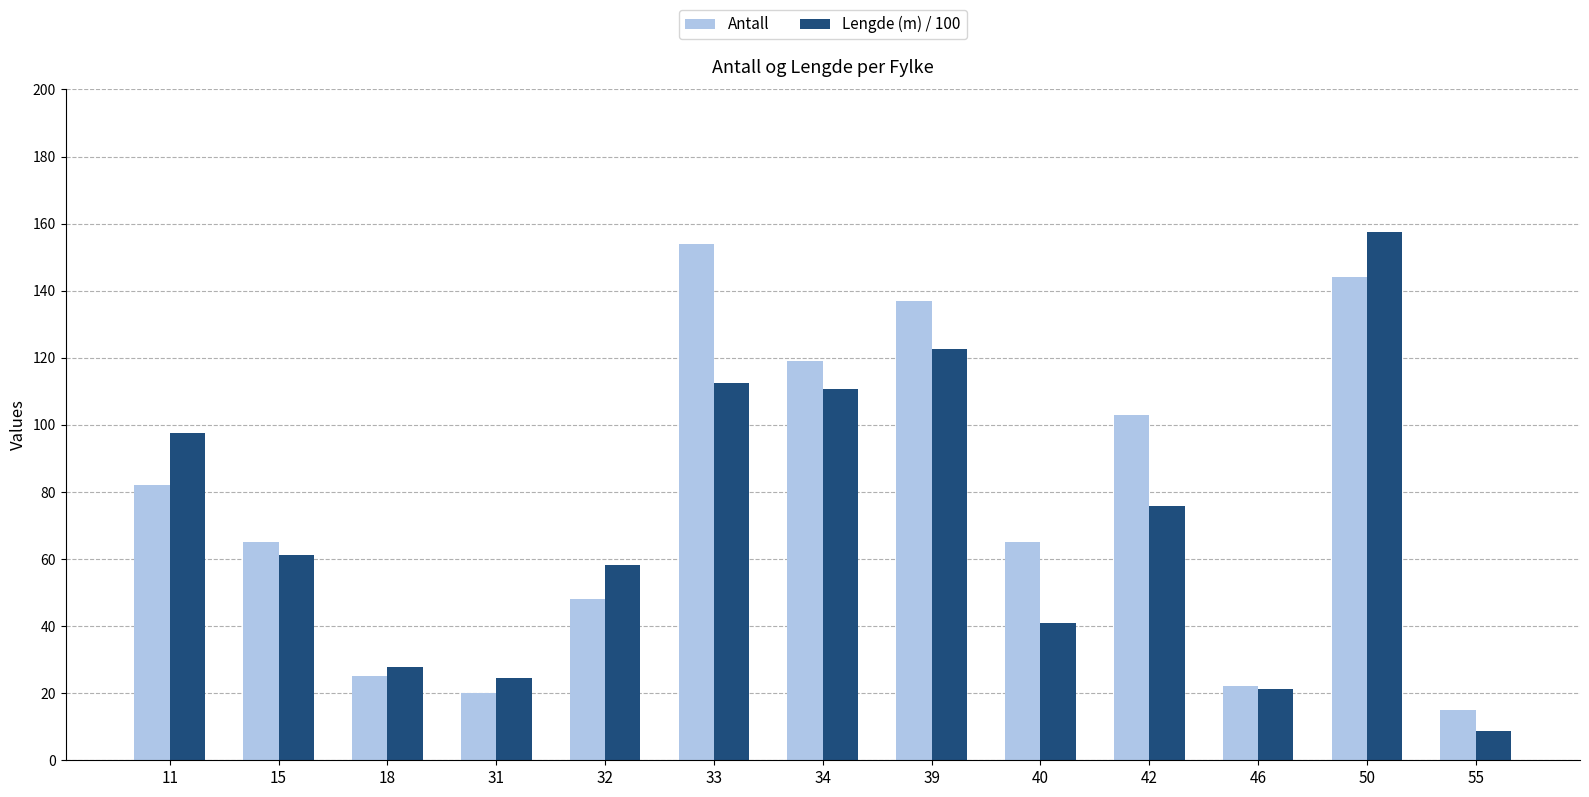

Where does the Lengde (m) / 100 series first go above 61?

11